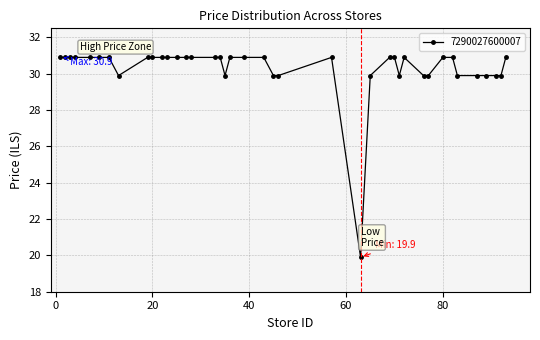

Is this an area chart (filled region under the line)?

No